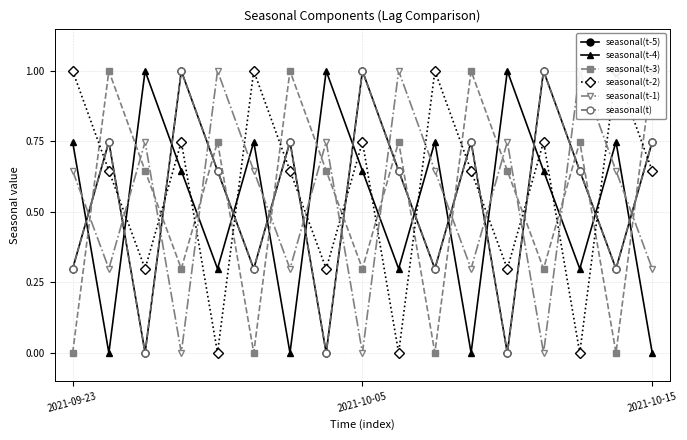

Reading left to right, transcribe all the data shown in this chart.

seasonal(t-5): 0.3	0.7	0.0	1.0	0.6	0.3	0.7	0.0	1.0	0.6	0.3	0.7	0.0	1.0	0.6	0.3	0.7
seasonal(t-4): 0.7	0.0	1.0	0.6	0.3	0.7	0.0	1.0	0.6	0.3	0.7	0.0	1.0	0.6	0.3	0.7	0.0
seasonal(t-3): 0.0	1.0	0.6	0.3	0.7	0.0	1.0	0.6	0.3	0.7	0.0	1.0	0.6	0.3	0.7	0.0	1.0
seasonal(t-2): 1.0	0.6	0.3	0.7	0.0	1.0	0.6	0.3	0.7	0.0	1.0	0.6	0.3	0.7	0.0	1.0	0.6
seasonal(t-1): 0.6	0.3	0.7	0.0	1.0	0.6	0.3	0.7	0.0	1.0	0.6	0.3	0.7	0.0	1.0	0.6	0.3
seasonal(t): 0.3	0.7	0.0	1.0	0.6	0.3	0.7	0.0	1.0	0.6	0.3	0.7	0.0	1.0	0.6	0.3	0.7